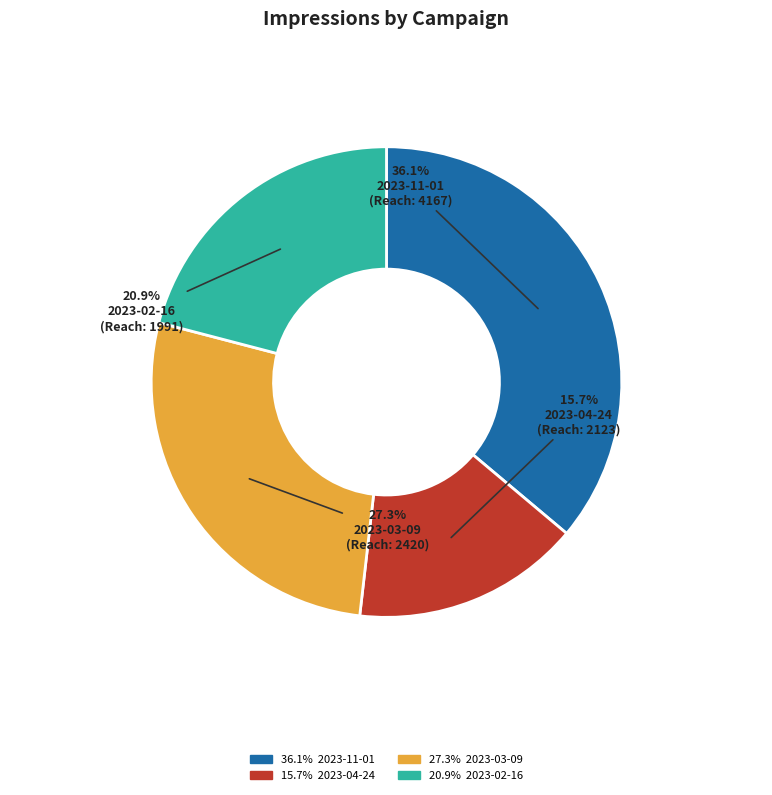

Does any single category account for the majority?

No